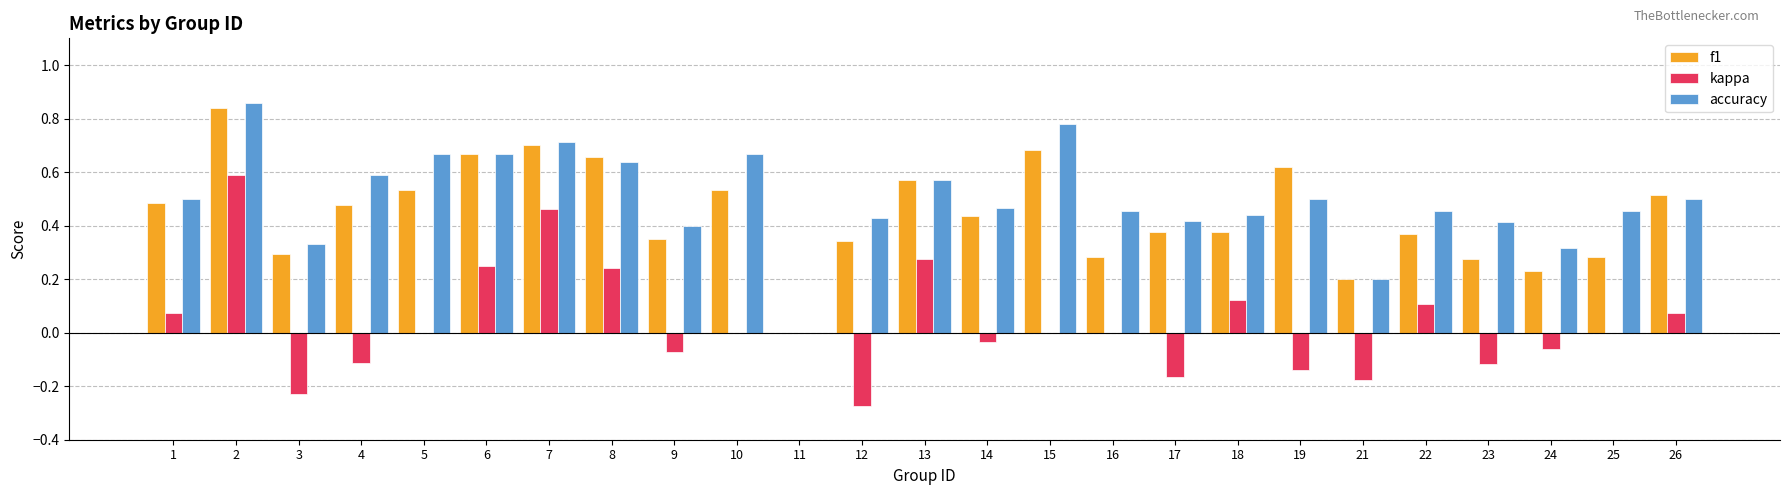

What is the total value across all series at 10?

1.2